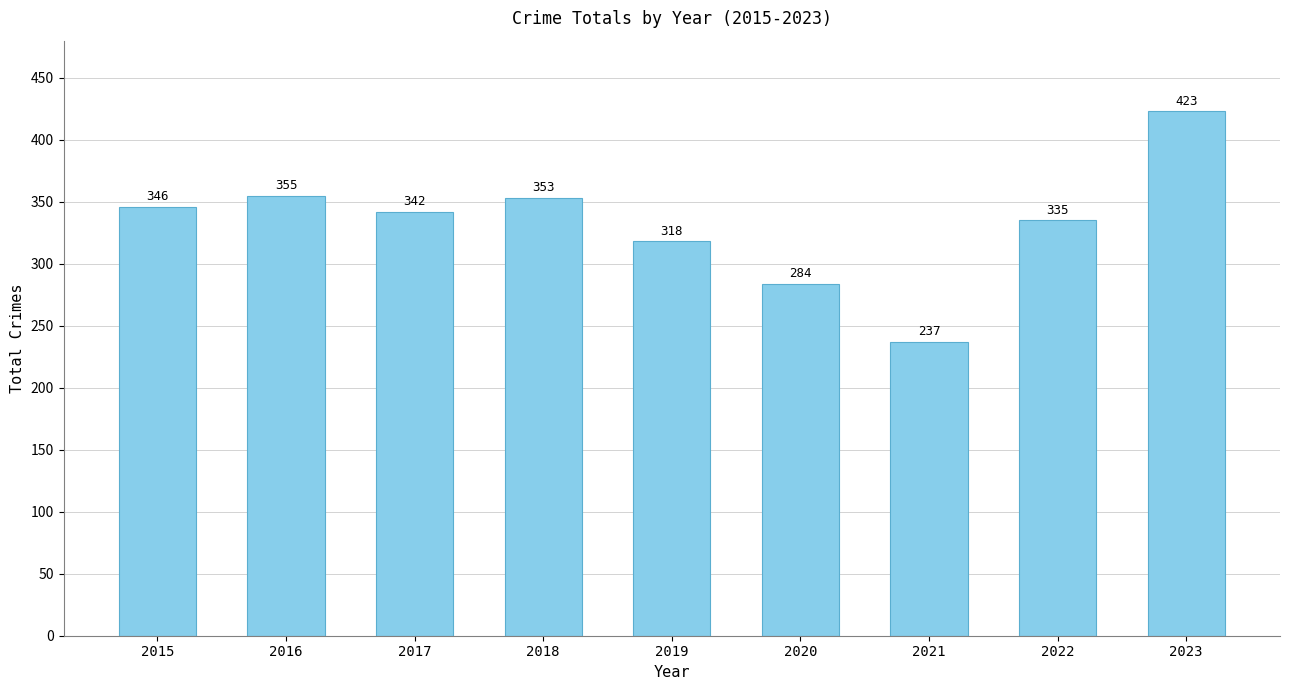

The chart shows a value of 346 at 2015. True or false?

True